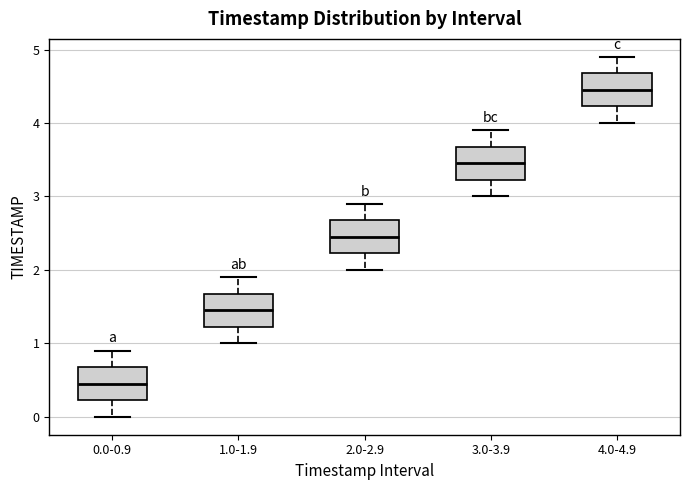

Which box has the highest median line?

4.0-4.9